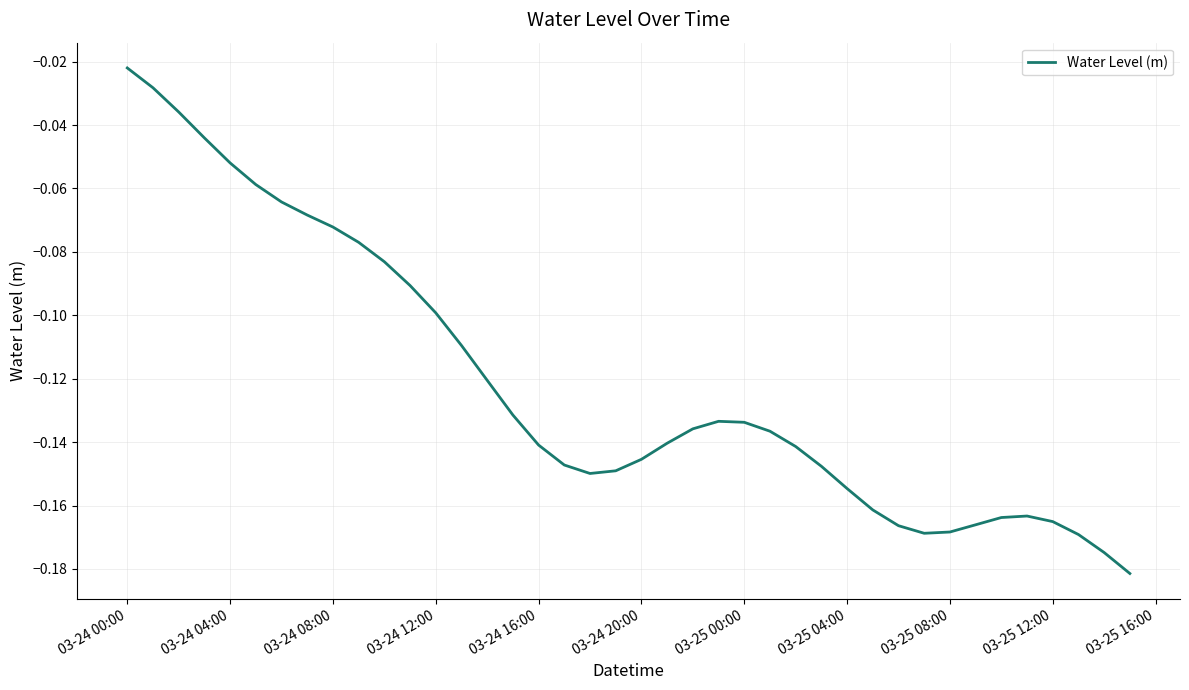

Count the number of categories in the chart.

40